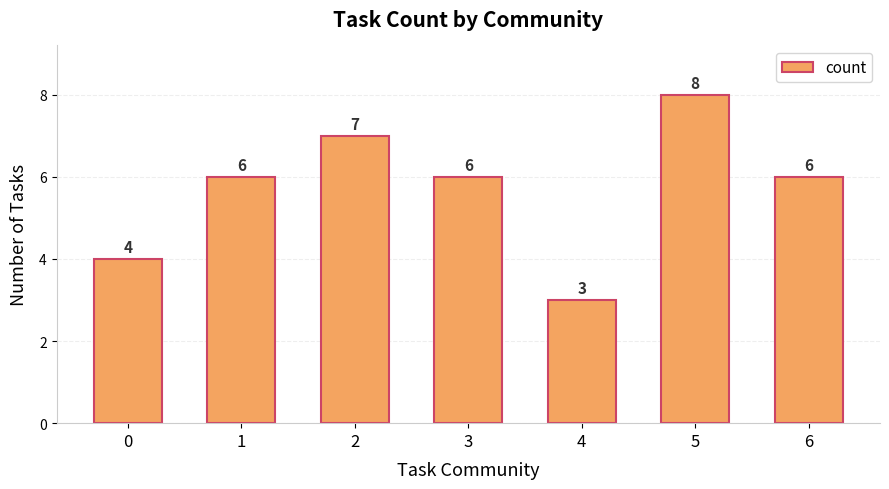

The value at 5 is 3. True or false?

False